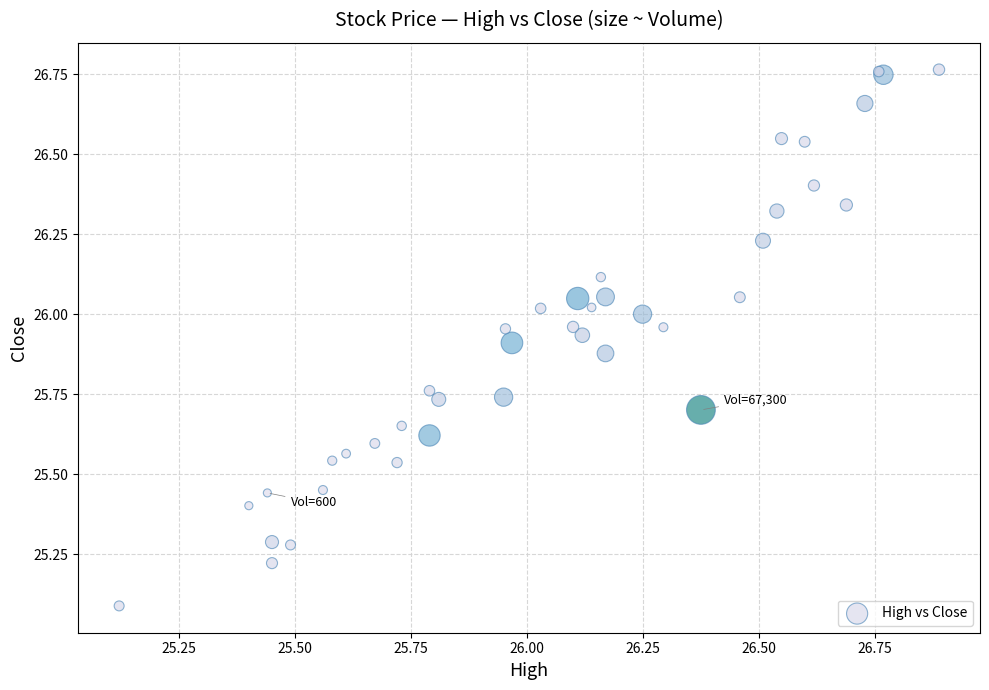

What Y value in the scatter plot is closest to 25?

25.1